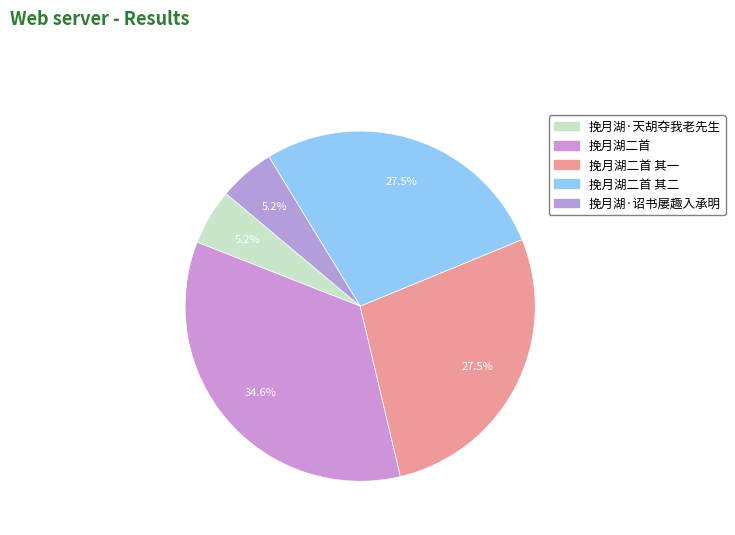

How many slices are in this pie chart?

5